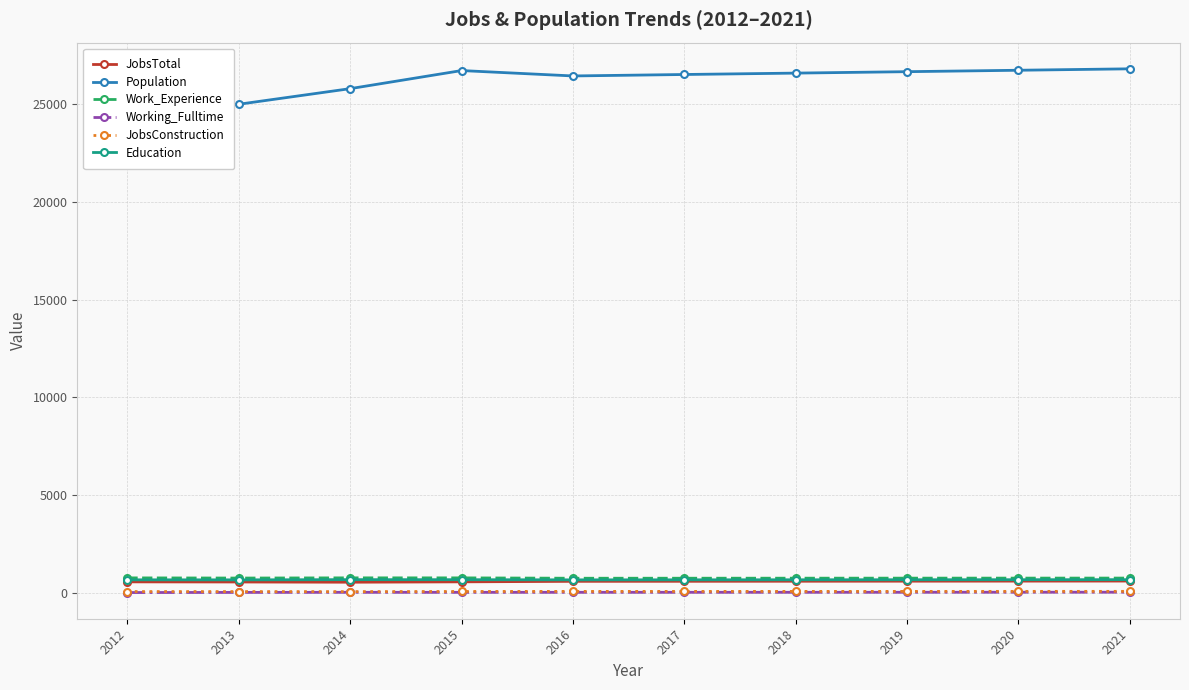

Rank the series at 2018 from lowest to highest value.

Working_Fulltime, JobsConstruction, JobsTotal, Education, Work_Experience, Population